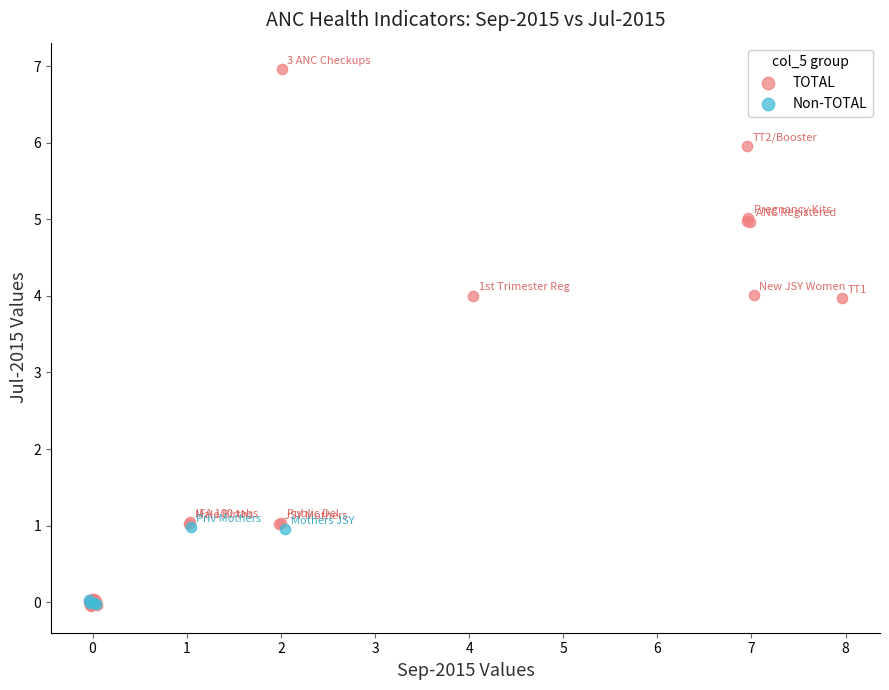

Which series contains the highest Y value?

TOTAL